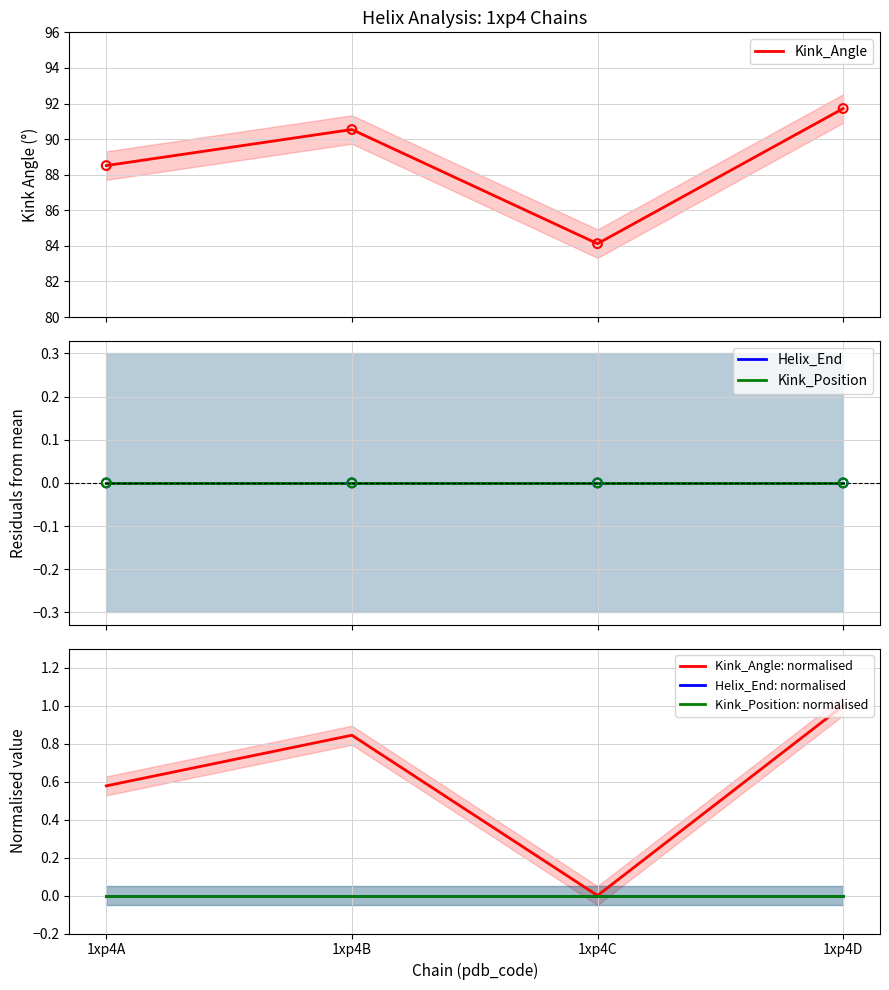

Which series reaches the maximum Y coordinate?

Kink_Angle